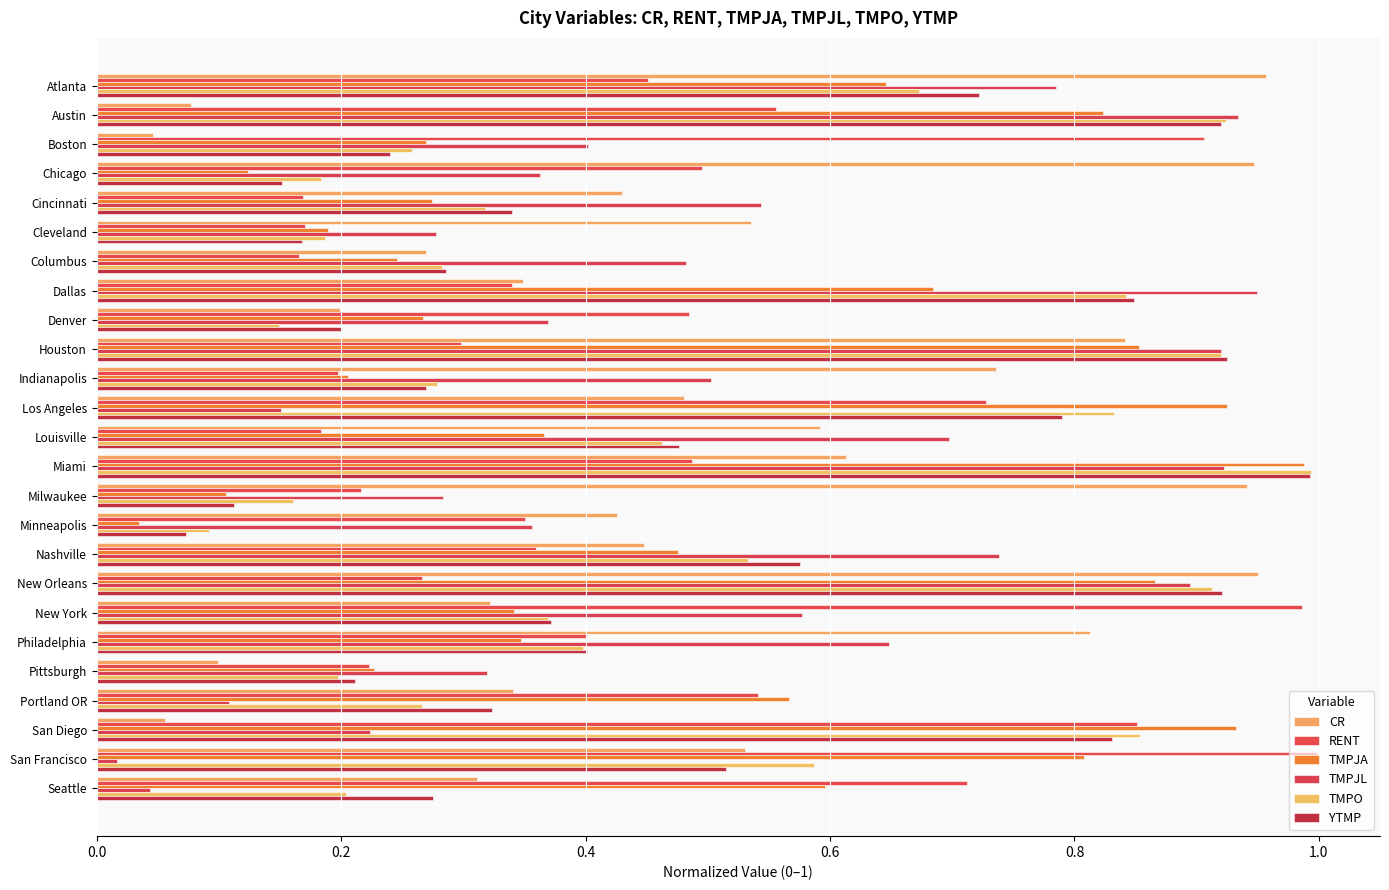

At which category is the sum across all series the highest?

Miami